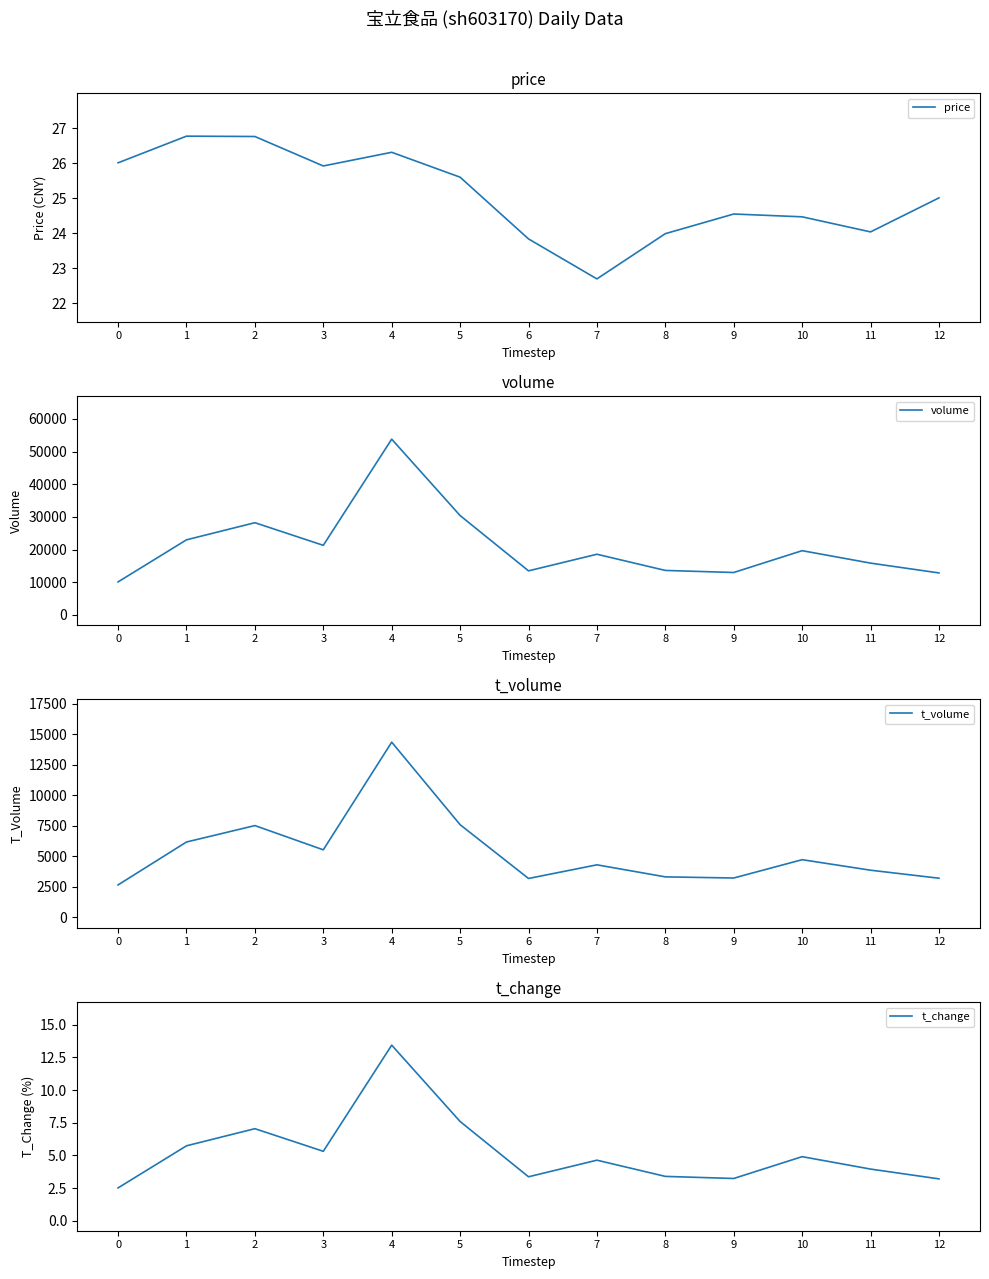

The volume series shows 20507.4 at 8. True or false?

False